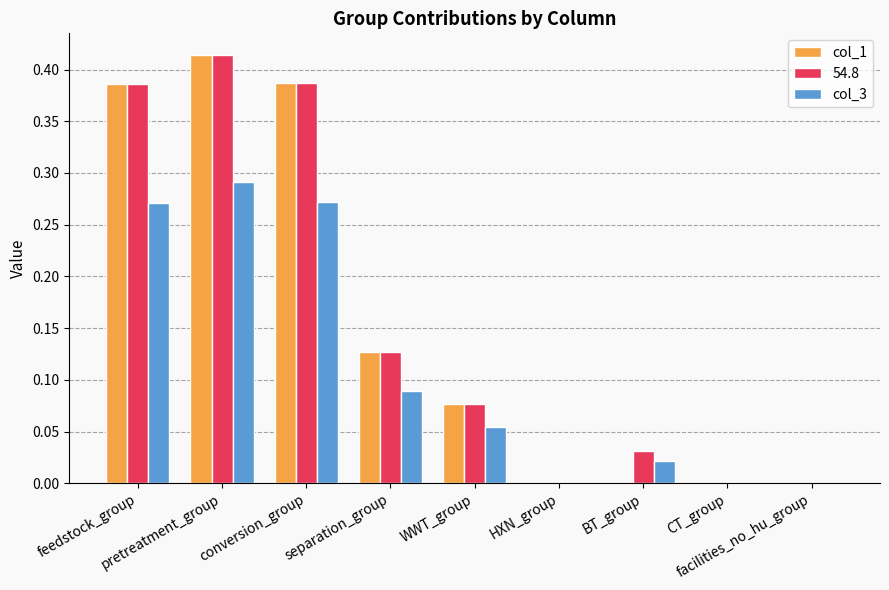

Count the number of categories in the chart.

9